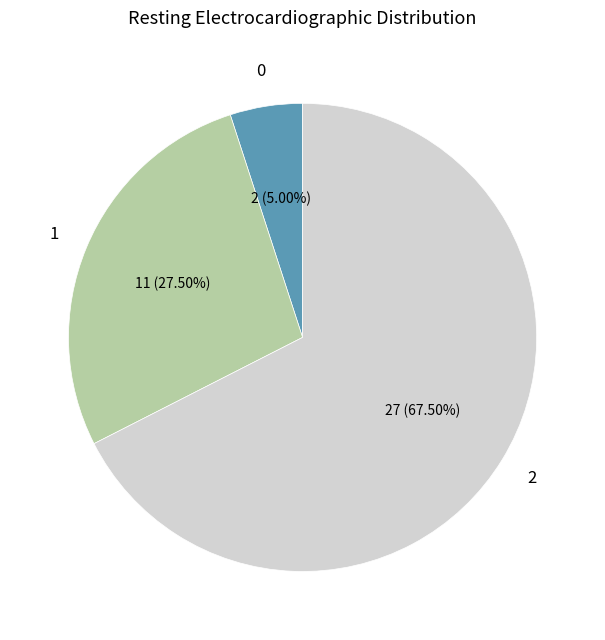

Does any single category account for the majority?

Yes